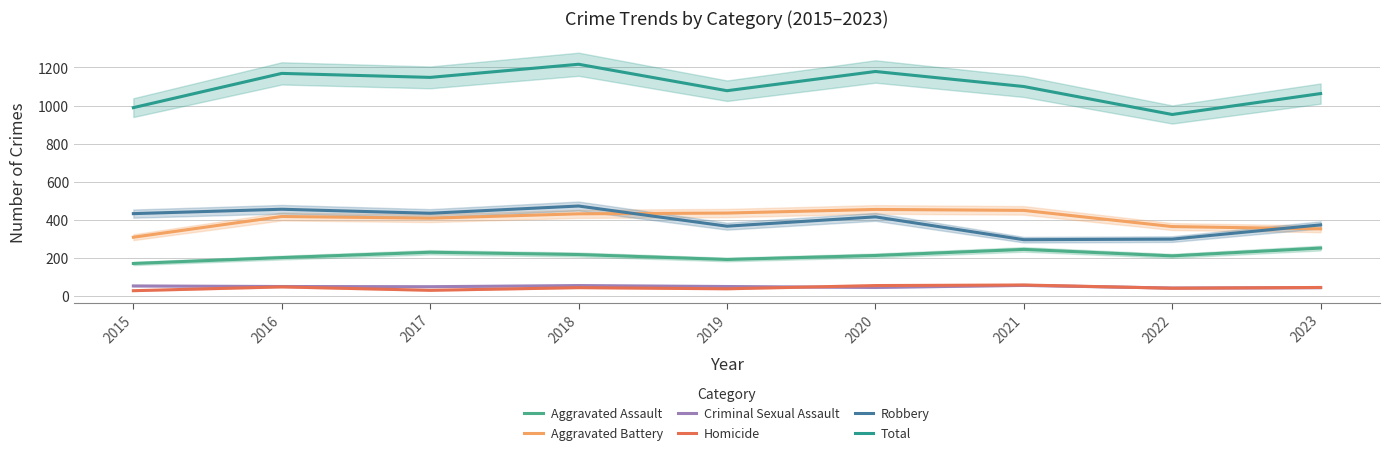

List the labels in order of Total value, largest first.

2018, 2020, 2016, 2017, 2021, 2019, 2023, 2015, 2022